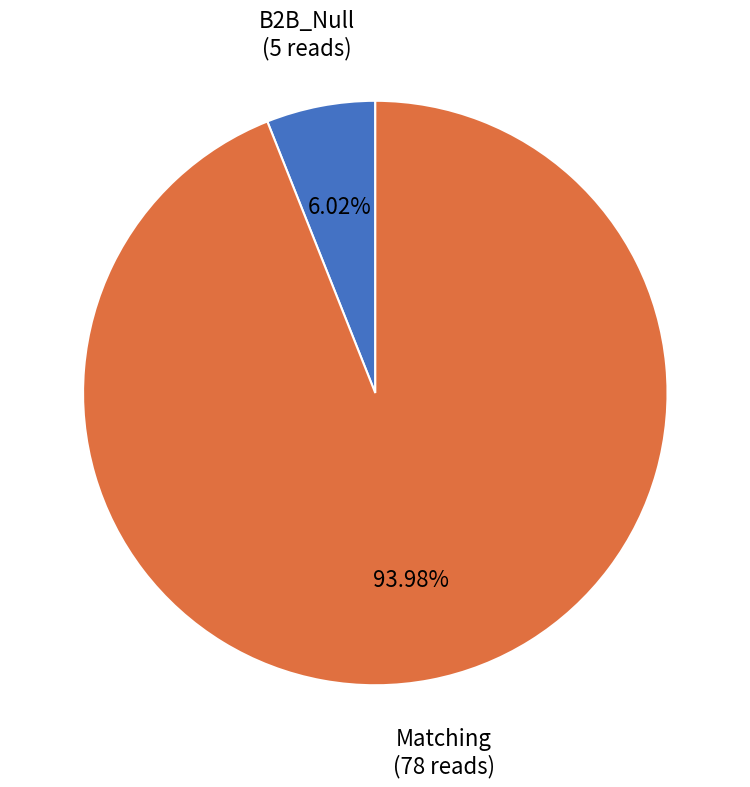

Between Matching and B2B_Null, which is larger?

Matching